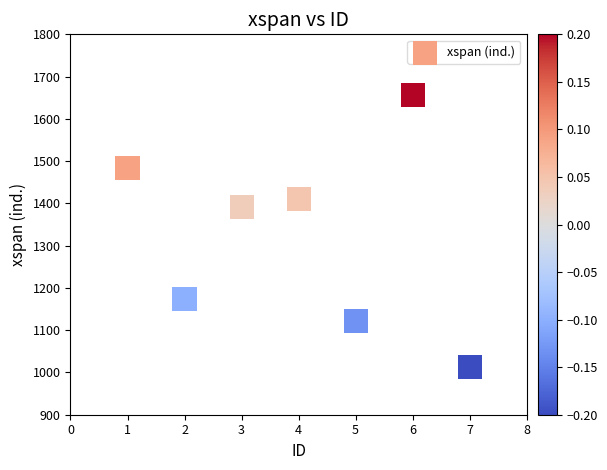

What Y value in the scatter plot is closest to 1335?

1392